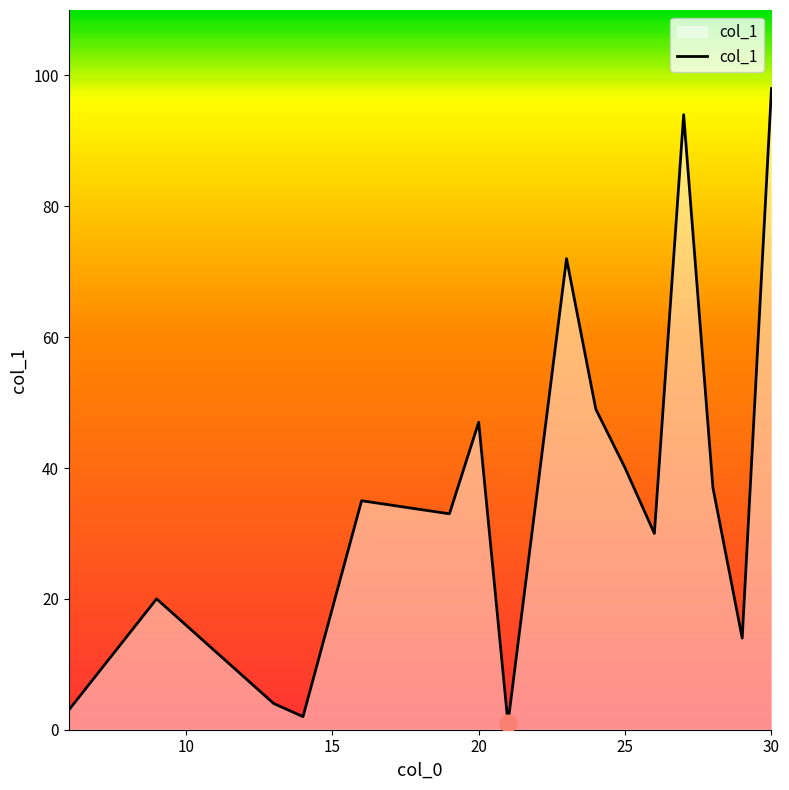

What is the difference between the maximum and minimum values?

97